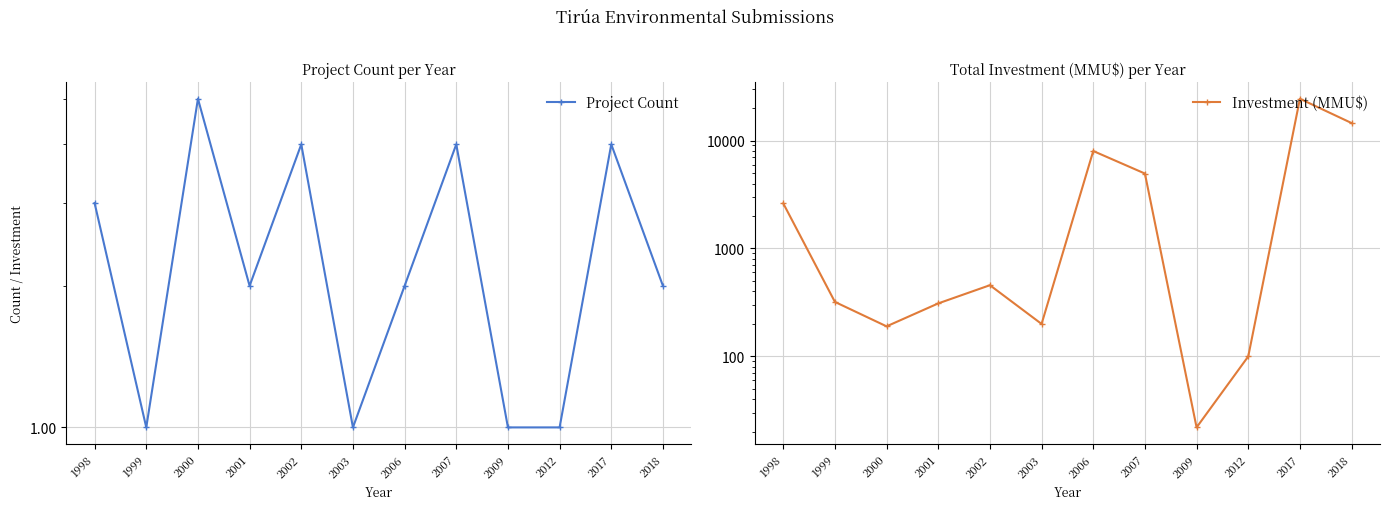

At which label does Investment (MMU$) first exceed 457?

1998